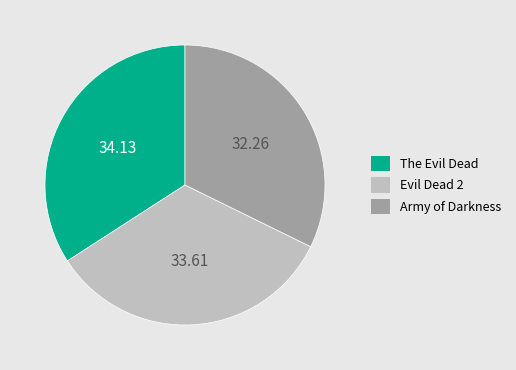

Rank the categories by value from highest to lowest.

The Evil Dead, Evil Dead 2, Army of Darkness